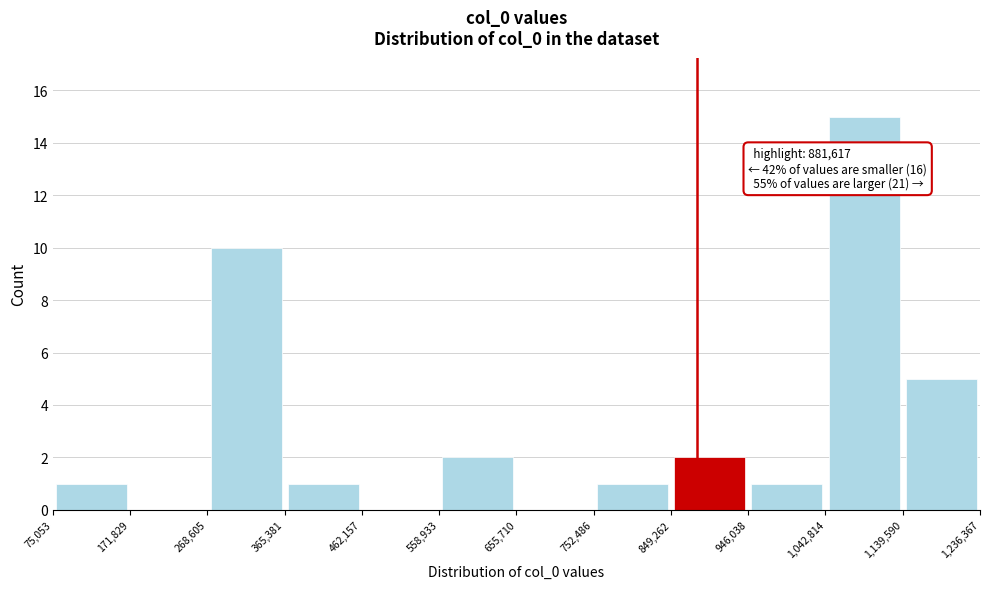

Which range on the x-axis has the tallest bar?

1,042,814 to 1,139,590